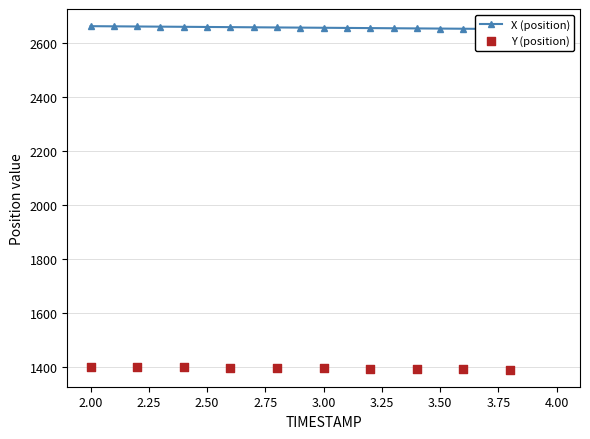

What is the ratio of the value at 2.1 to the value at 3.4?

1.0